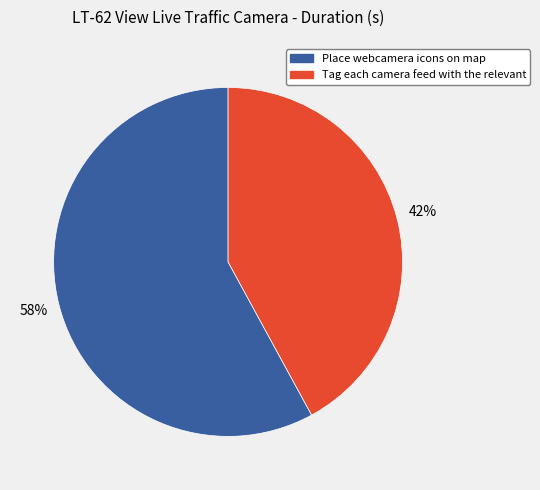

How many segments does this pie chart have?

2